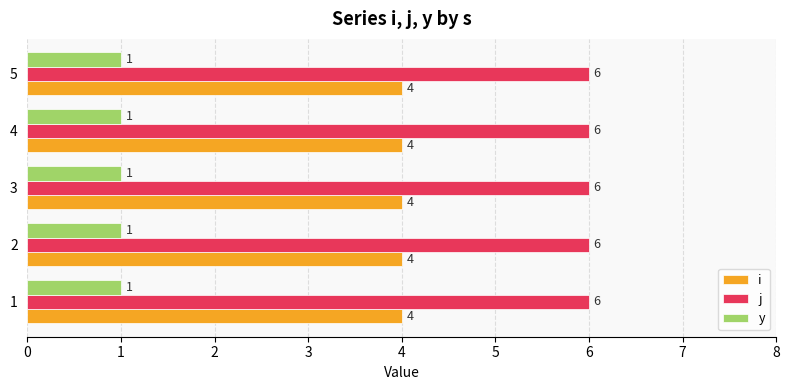

What is the lowest value of the i series?

4